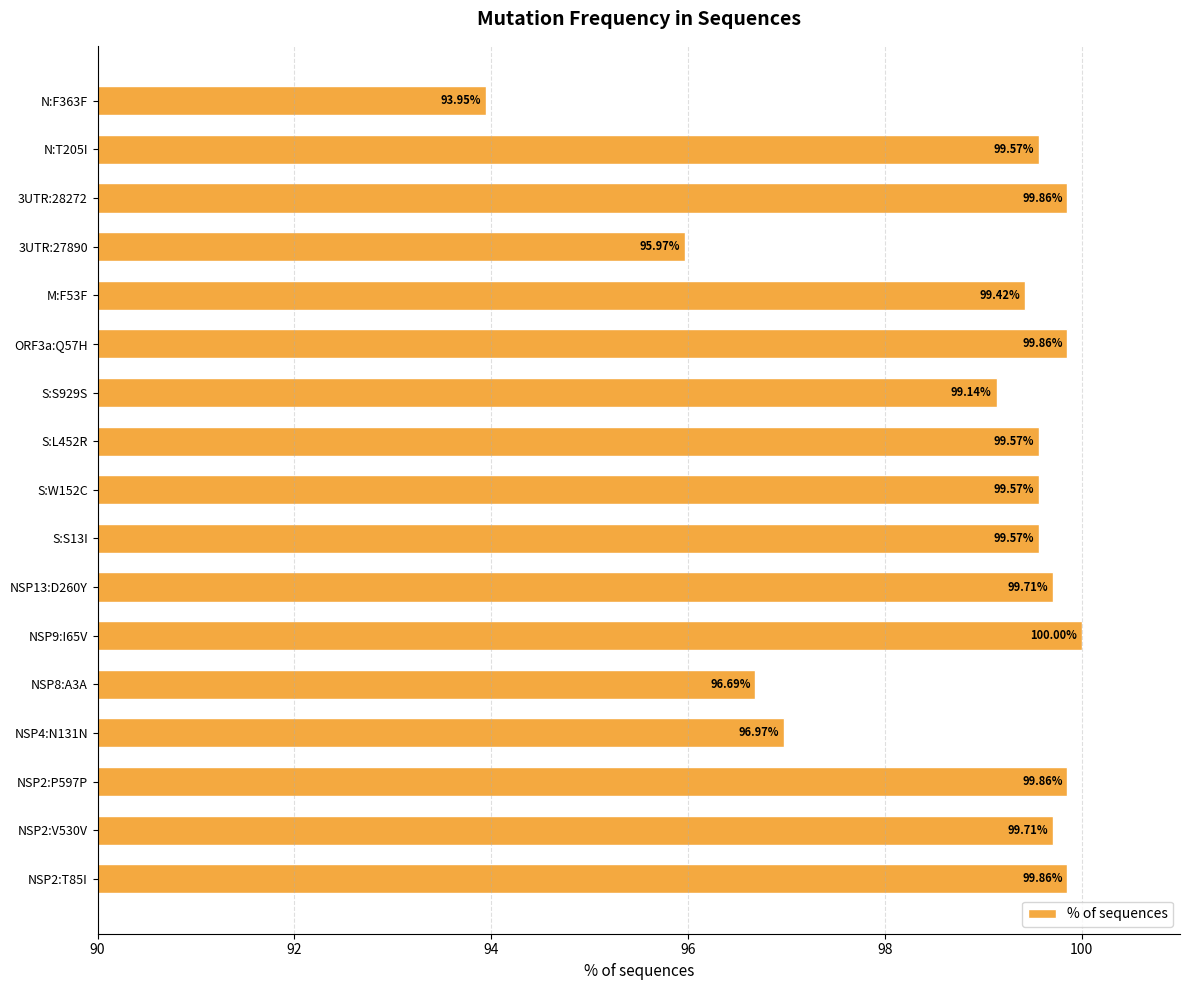

What is the sum of all values?

1679.3